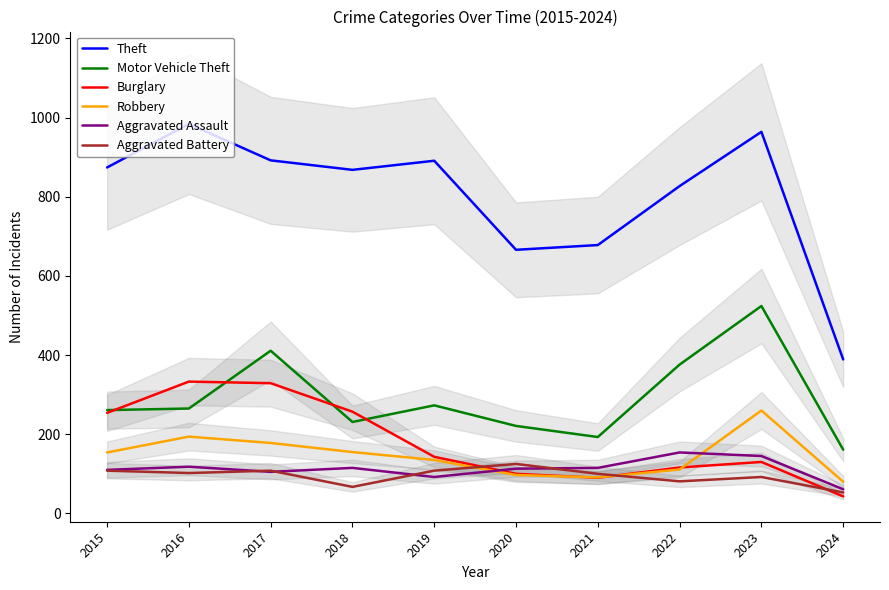

At which category does Aggravated Battery reach its first local valley?

2016